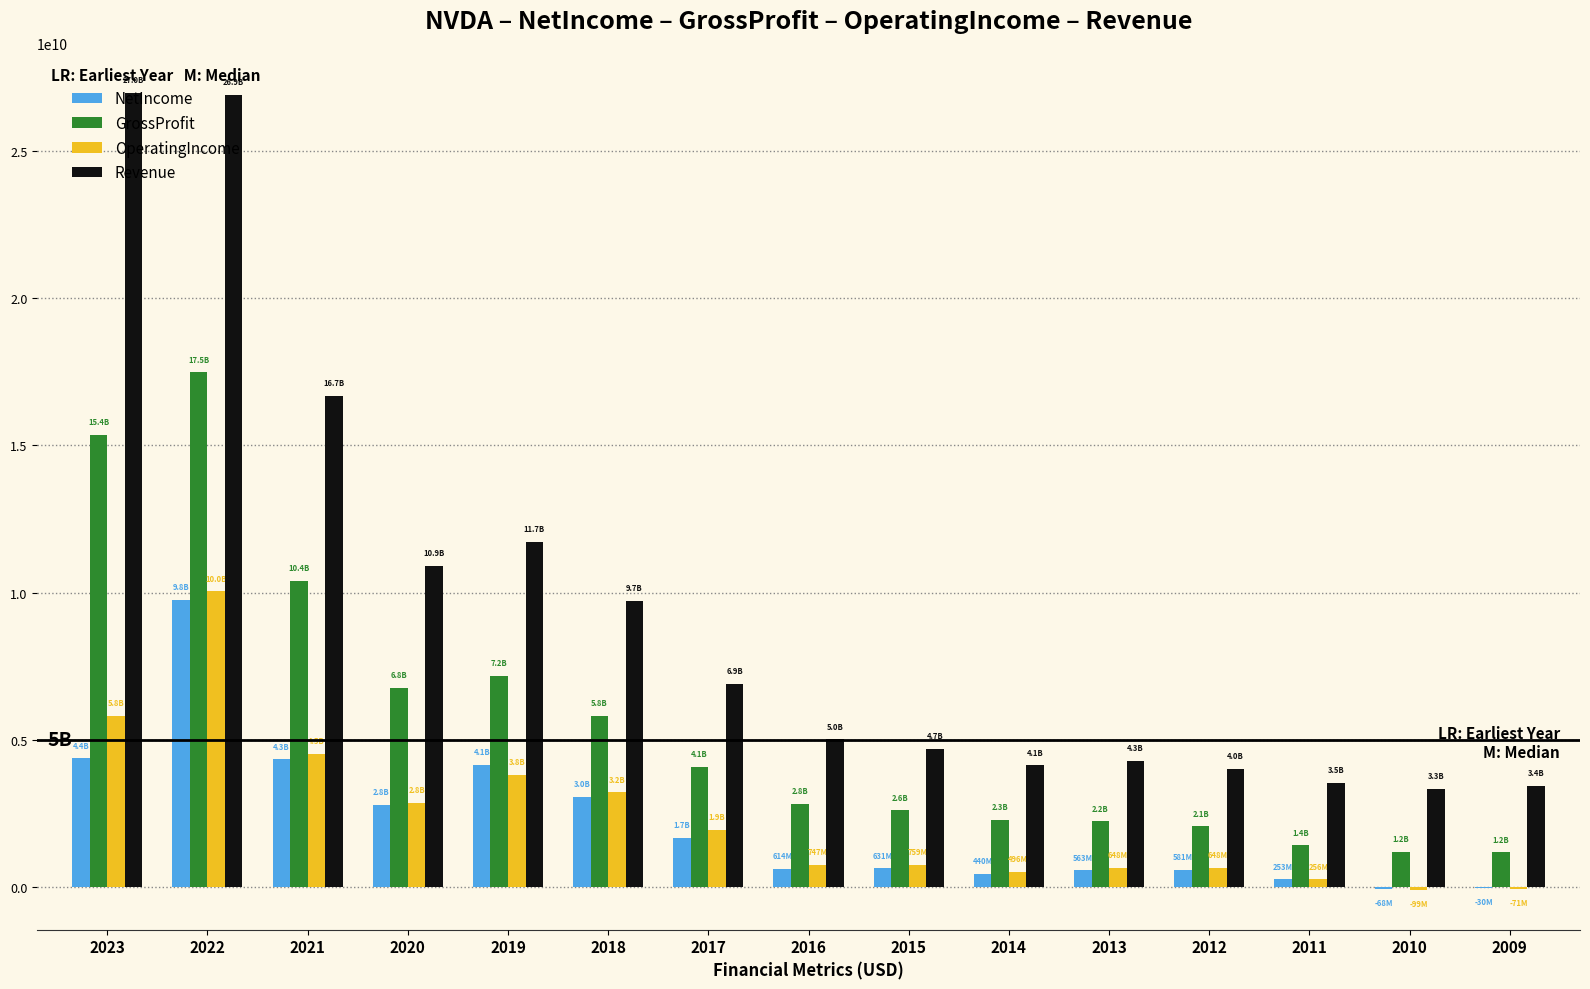

What is the maximum value for OperatingIncome?

10041000000